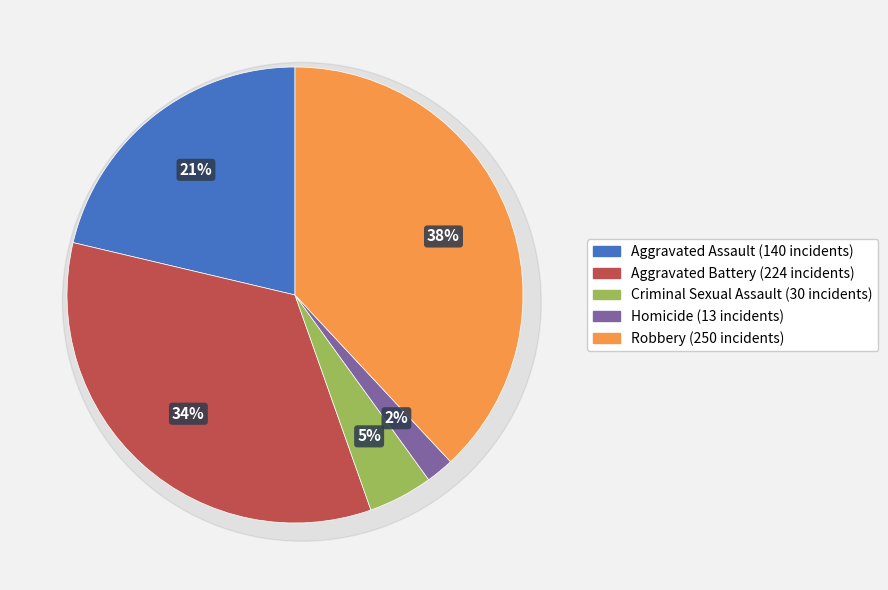

To the nearest percent, what is the combined percentage of Aggravated Assault and Aggravated Battery?

55%